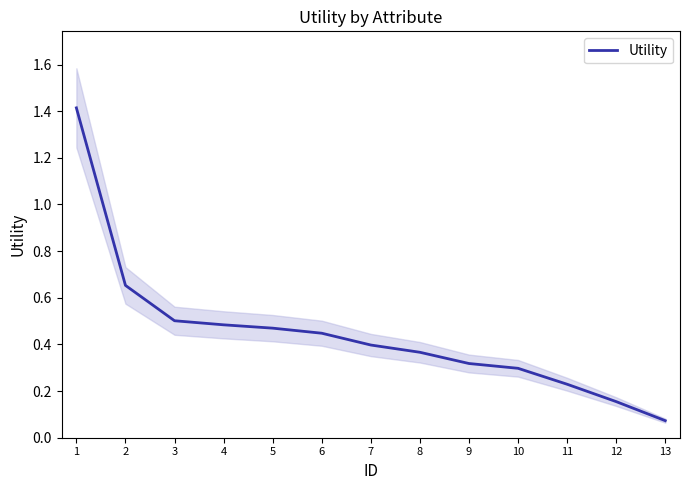

What is the difference between the maximum and minimum values?

1.3